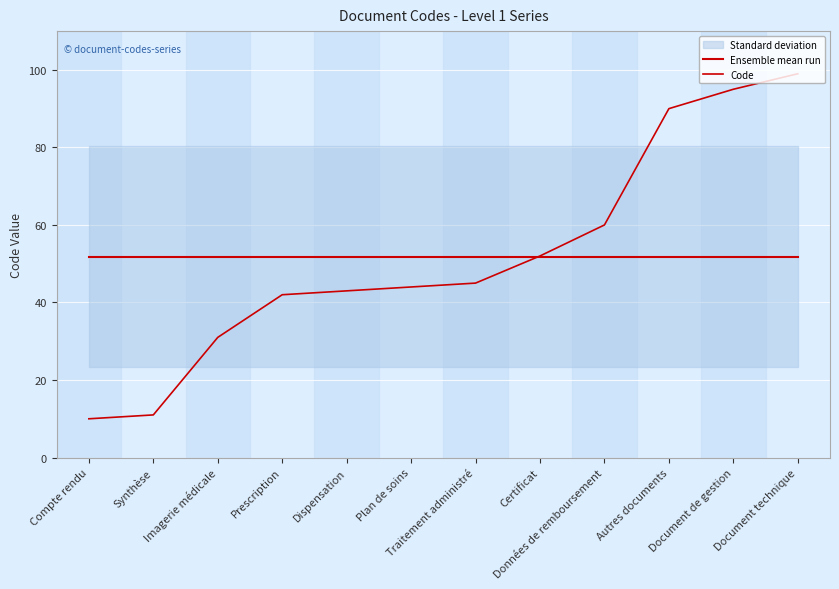

What is the difference between the highest and lowest values at Document de gestion?

43.2